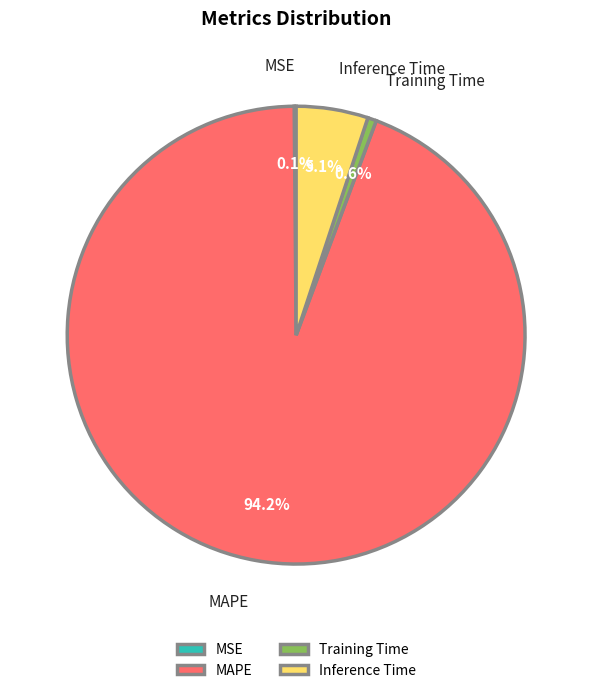

To the nearest percent, what percentage of the pie is Inference Time?

5%